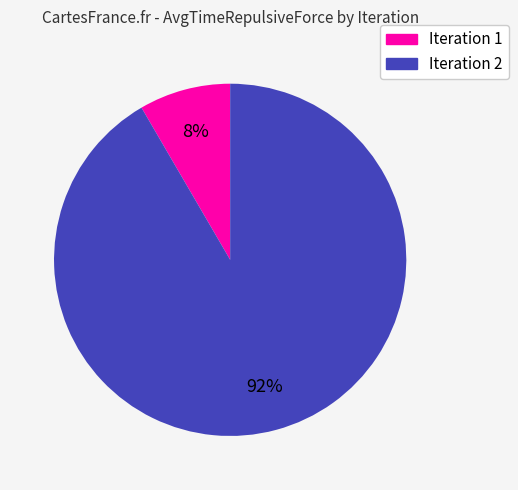

To the nearest percent, what is the average slice percentage?

50%